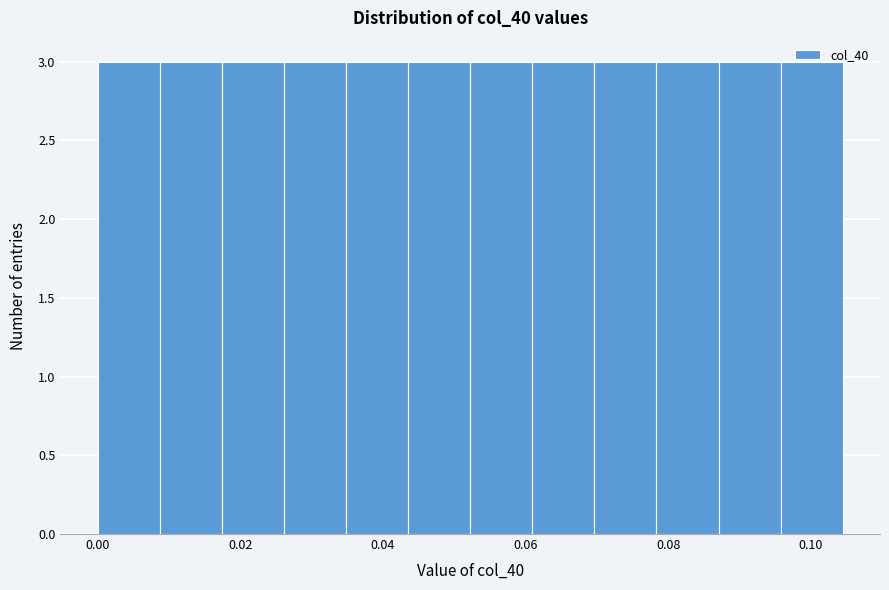

How tall is the bar that spans 0.052 to 0.060 on the x-axis? Neither the bar edges nor the heights are printed on the chart, so give them approximately, as read against the axes.

3